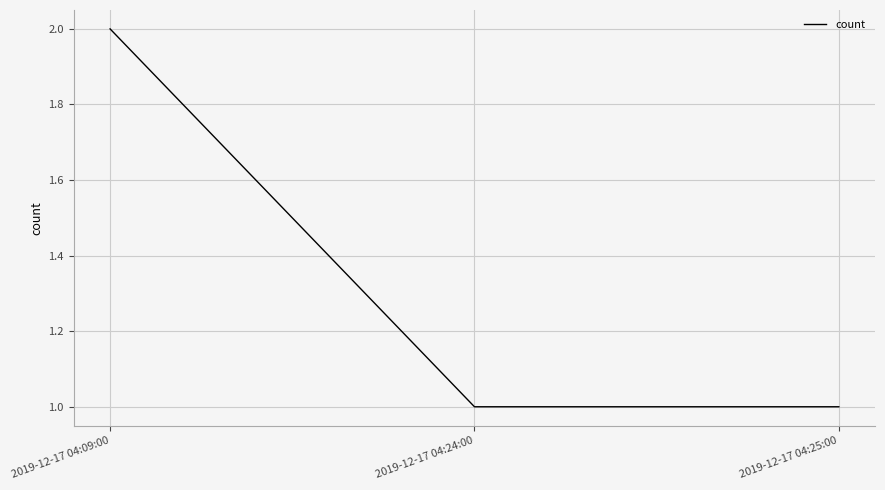

How many categories are shown in the chart?

3